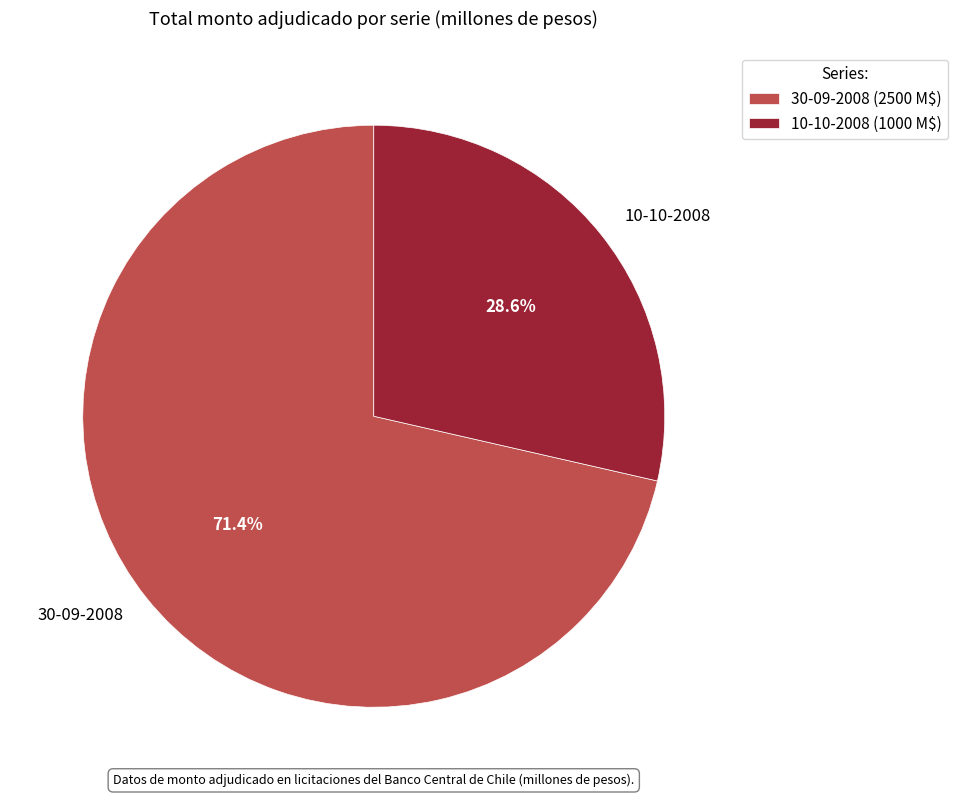

To the nearest percent, what portion does 10-10-2008 represent?

29%